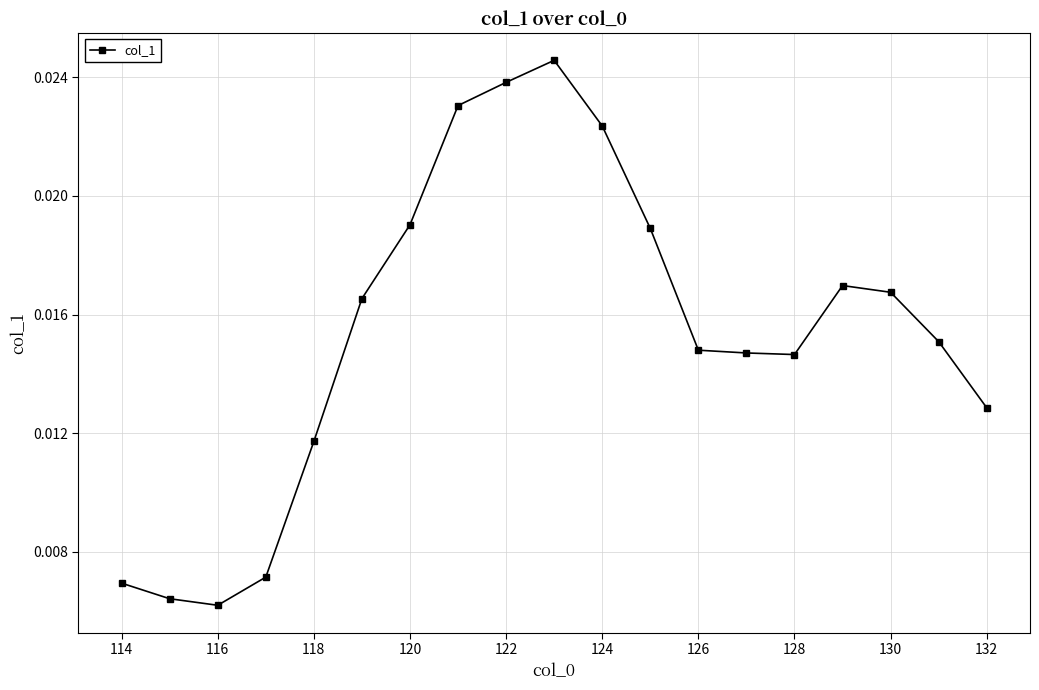

Count the values in the range 0 to 1.

19